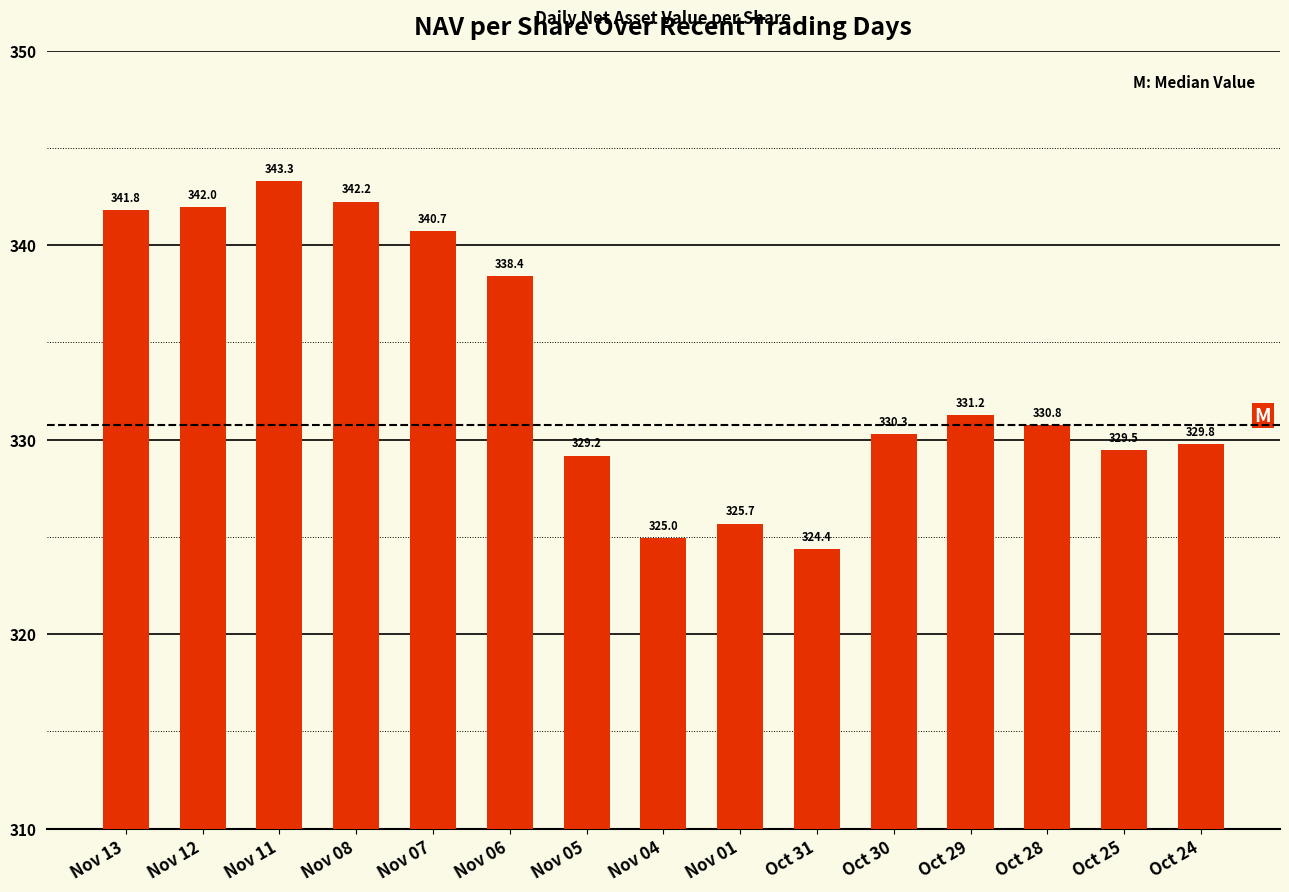

Rank the categories by value from lowest to highest.

Oct 31, Nov 04, Nov 01, Nov 05, Oct 25, Oct 24, Oct 30, Oct 28, Oct 29, Nov 06, Nov 07, Nov 13, Nov 12, Nov 08, Nov 11